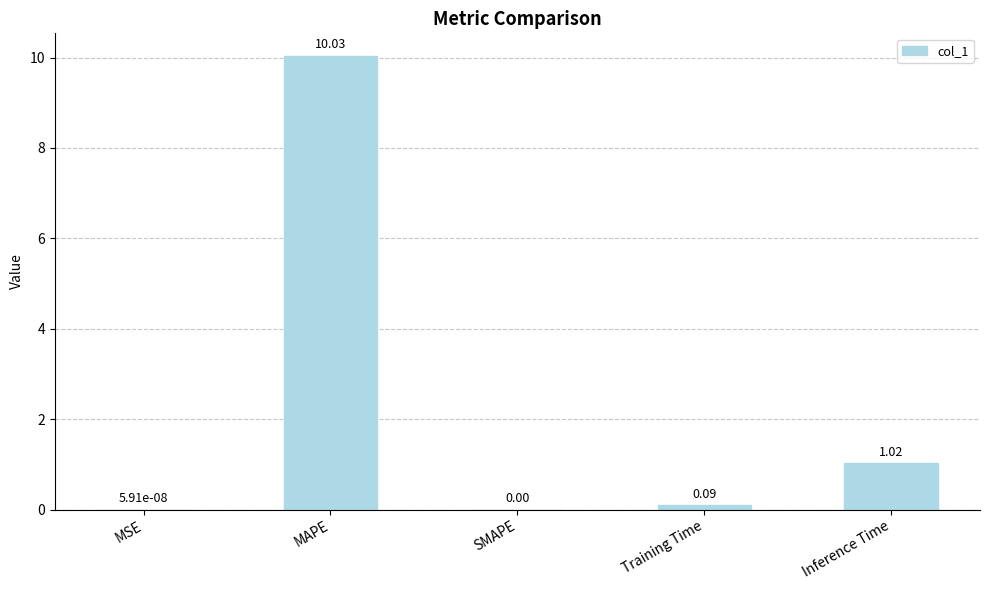

What is the change in value from MAPE to Inference Time?

-9.0